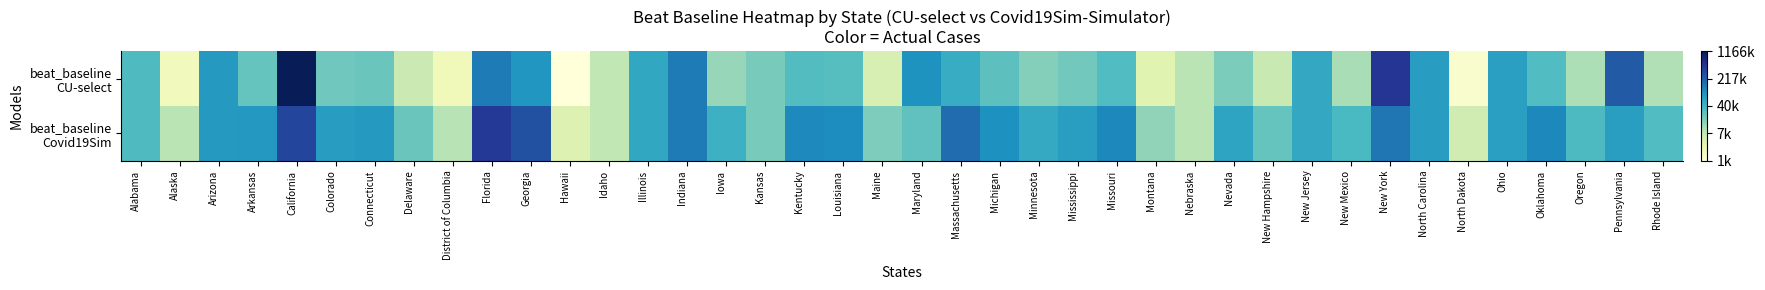

List the series in order of their overall mean, lowest first.

beat_baseline CU-select, beat_baseline Covid19Sim